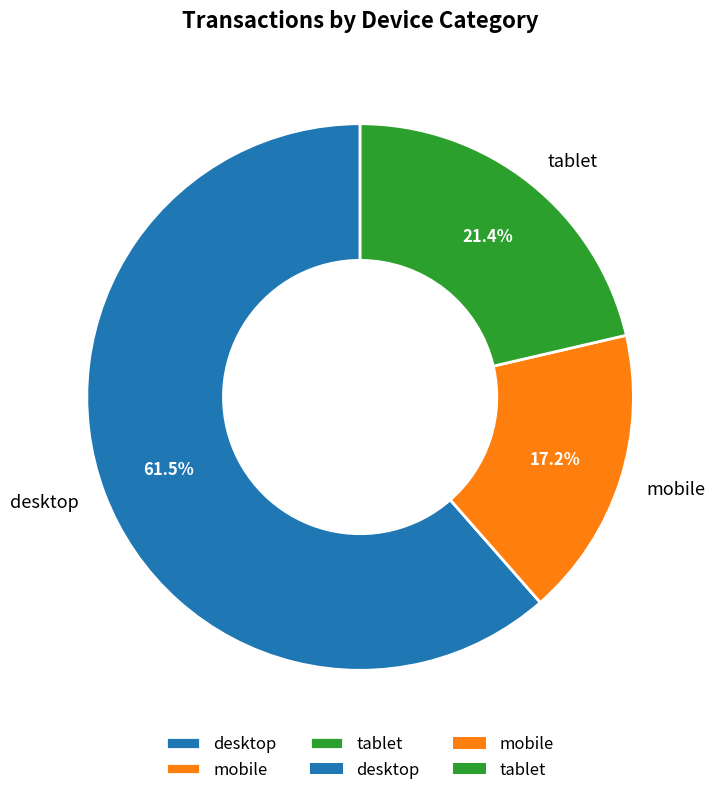

Which category has the smallest portion of the pie?

mobile